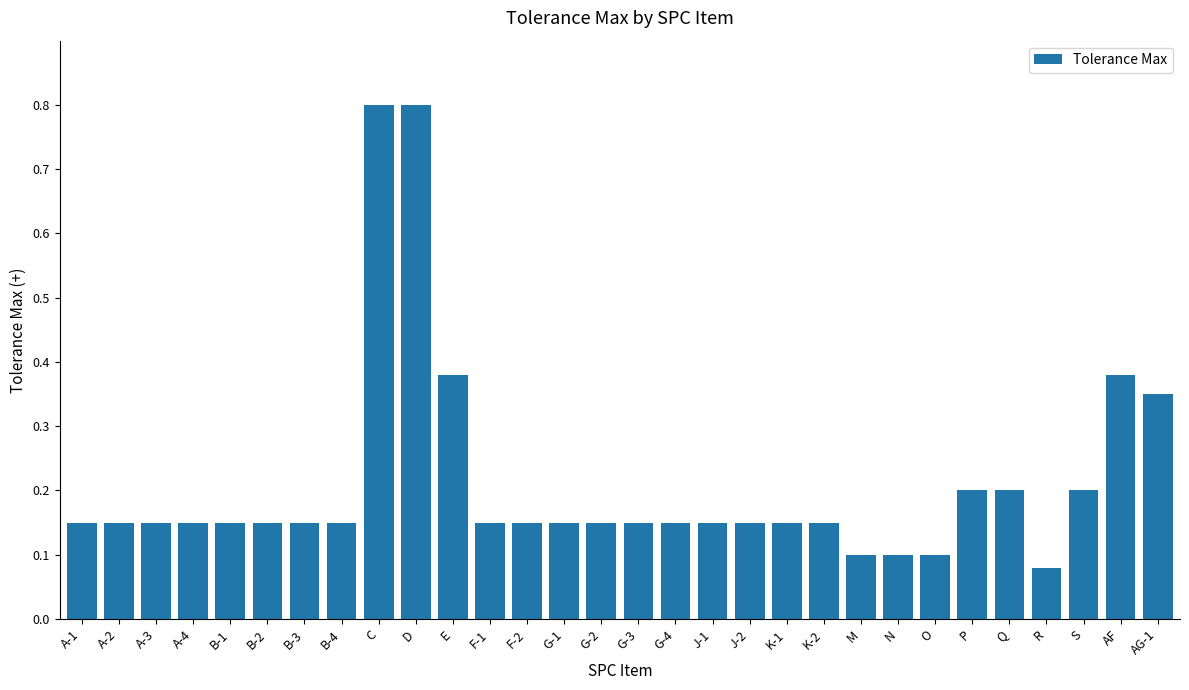

Are the bars horizontal?

No